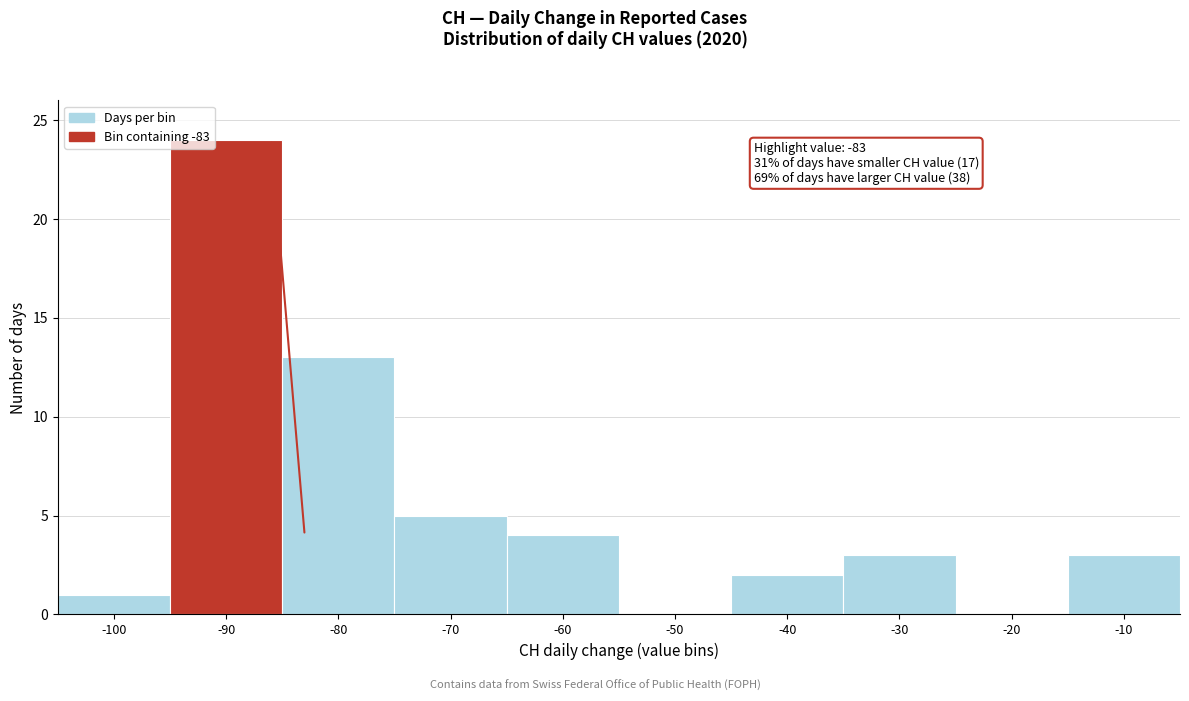

Reading left to right, extract all data points from this chart.

-100=1	-90=24	-80=13	-70=5	-60=4	-50=0	-40=2	-30=3	-20=0	-10=3